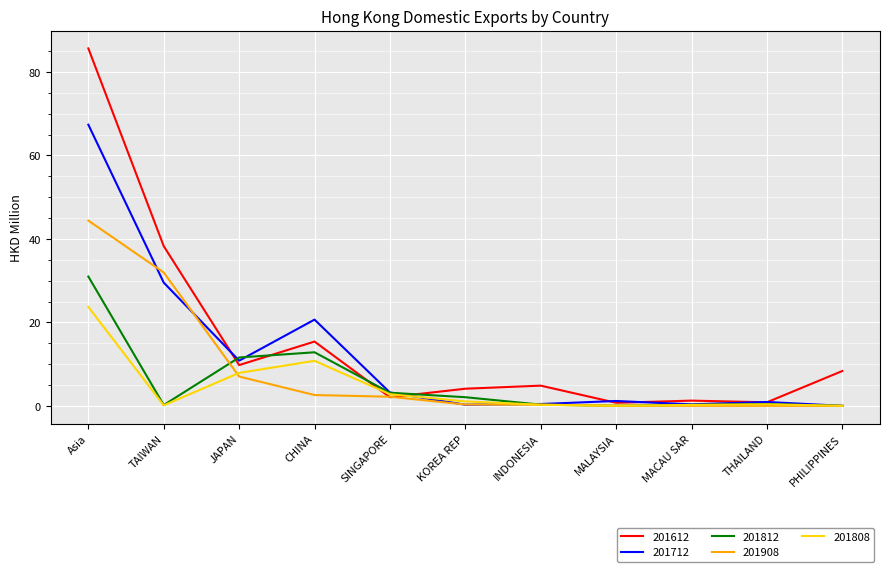

True or false: 201712 has a value of 29.5 at TAIWAN.

True